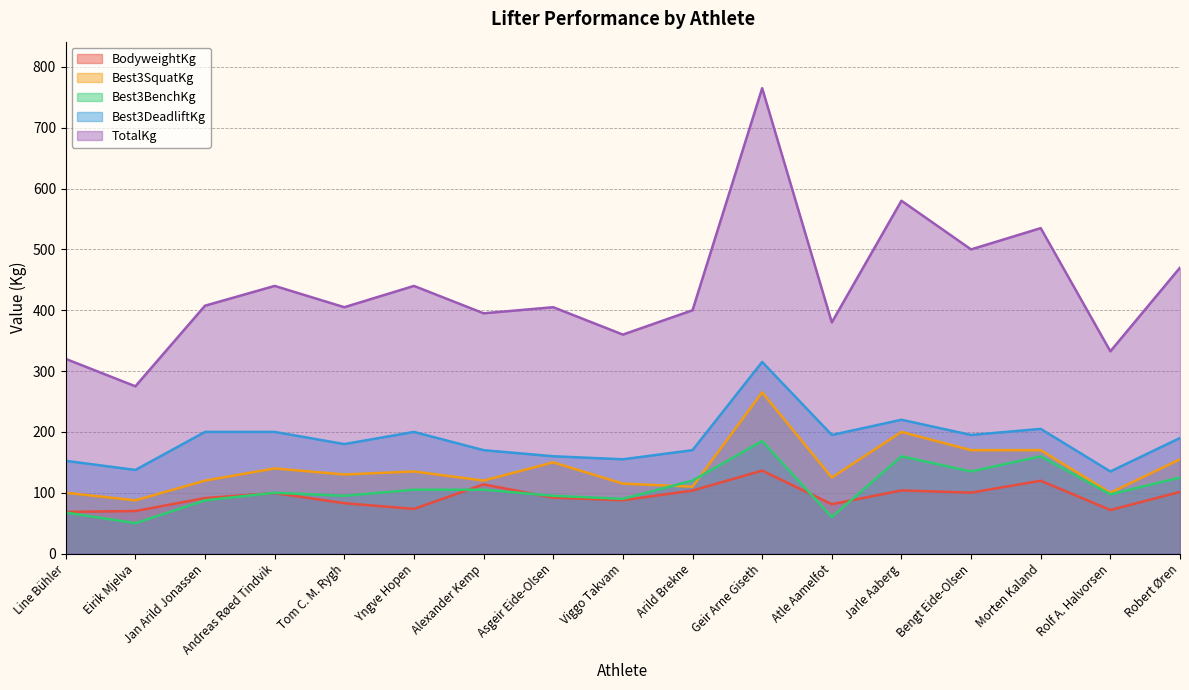

Which category has the highest value across all series?

Geir Arne Giseth